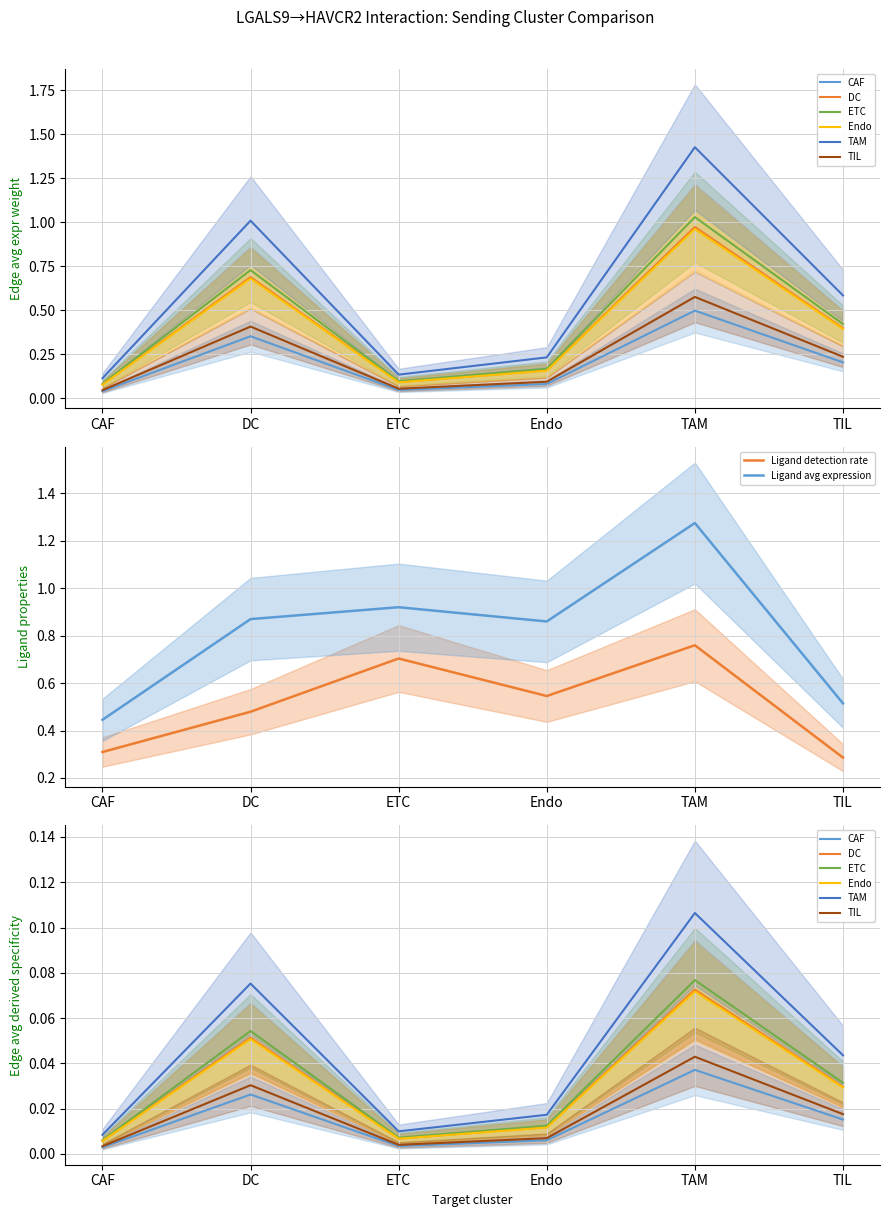

Is the value of Ligand avg expression at TAM greater than the value of Ligand detection rate at Endo?

Yes